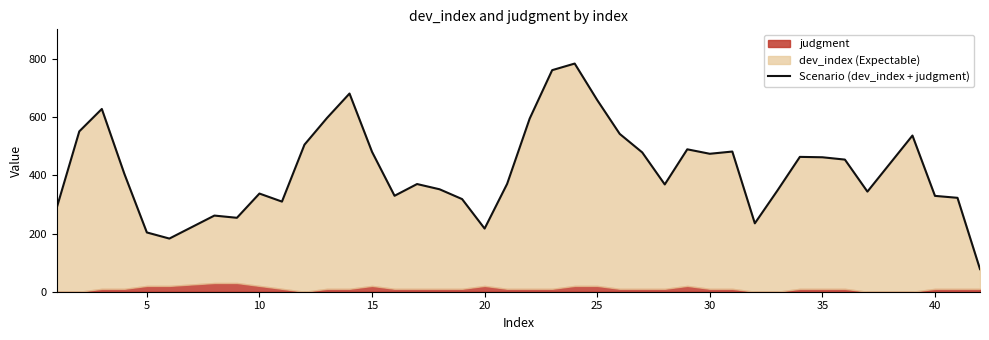

How many values exceed 405?

20